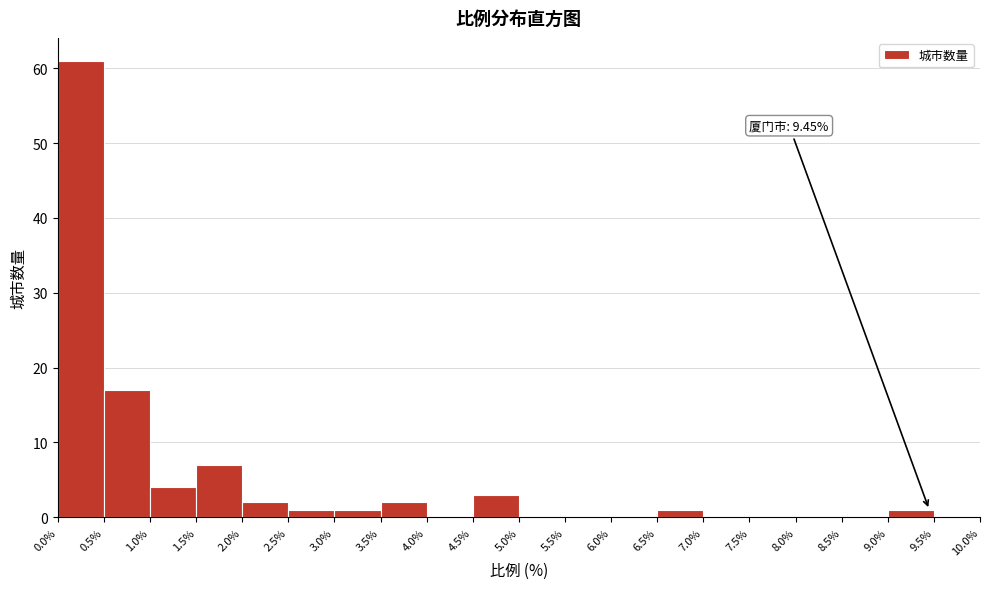

Over which range of the x-axis is the bar tallest?

0.0% to 0.5%